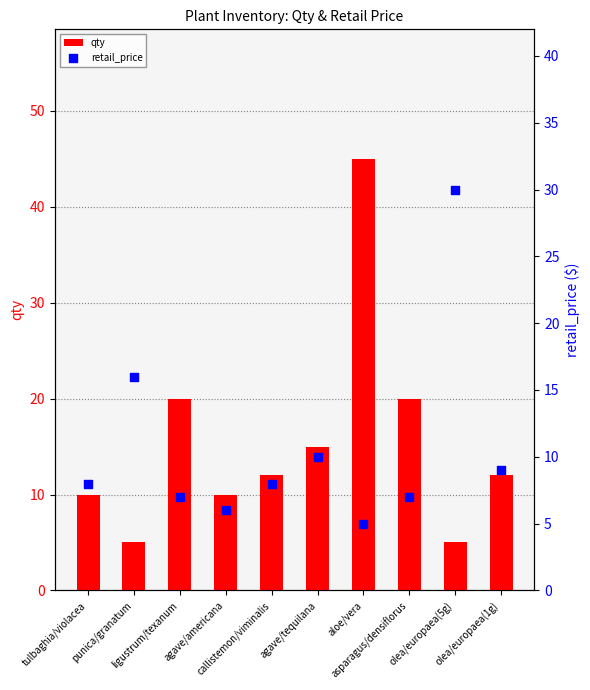

Which series contains the lowest Y value?

retail_price